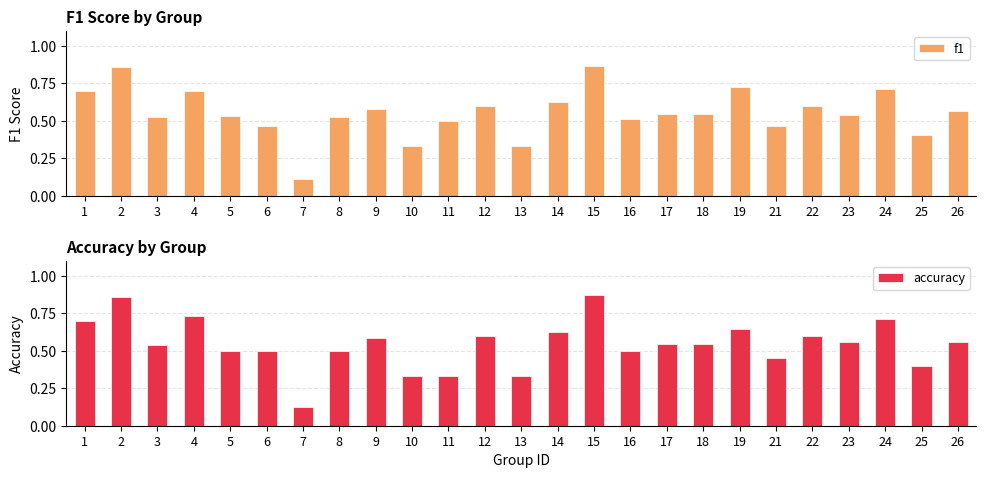

Which series has the largest range (max minus min)?

f1